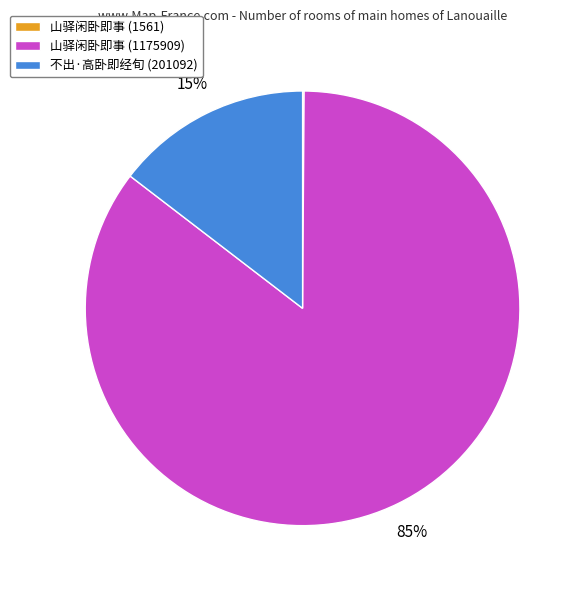

To the nearest percent, what percentage of the pie is 不出·高卧即经旬 (201092)?

15%